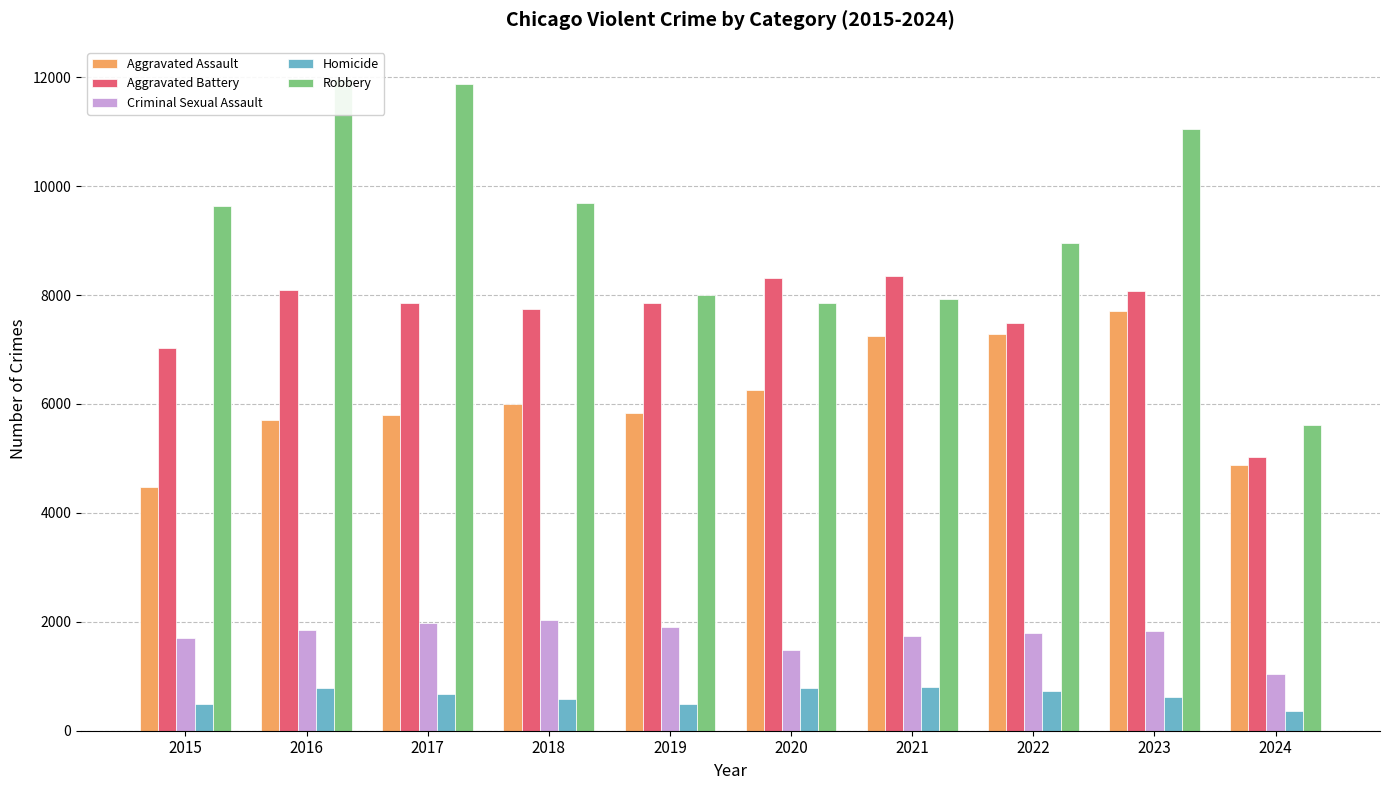

At which category does the chart reach its peak across all series?

2016